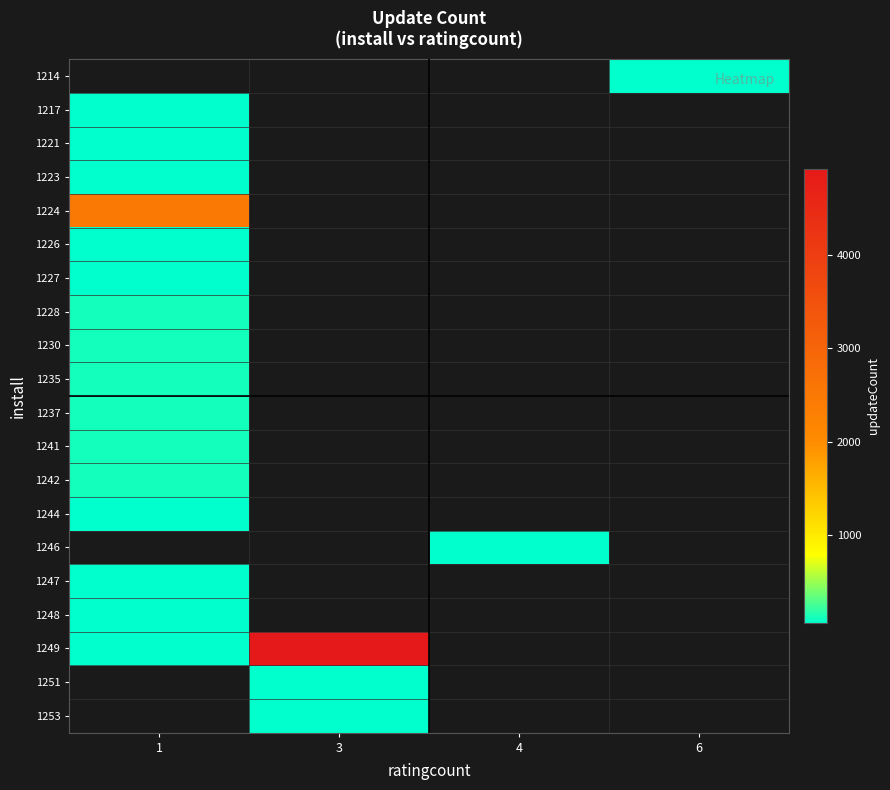

Where is 1248 nearest to the value 59?

1